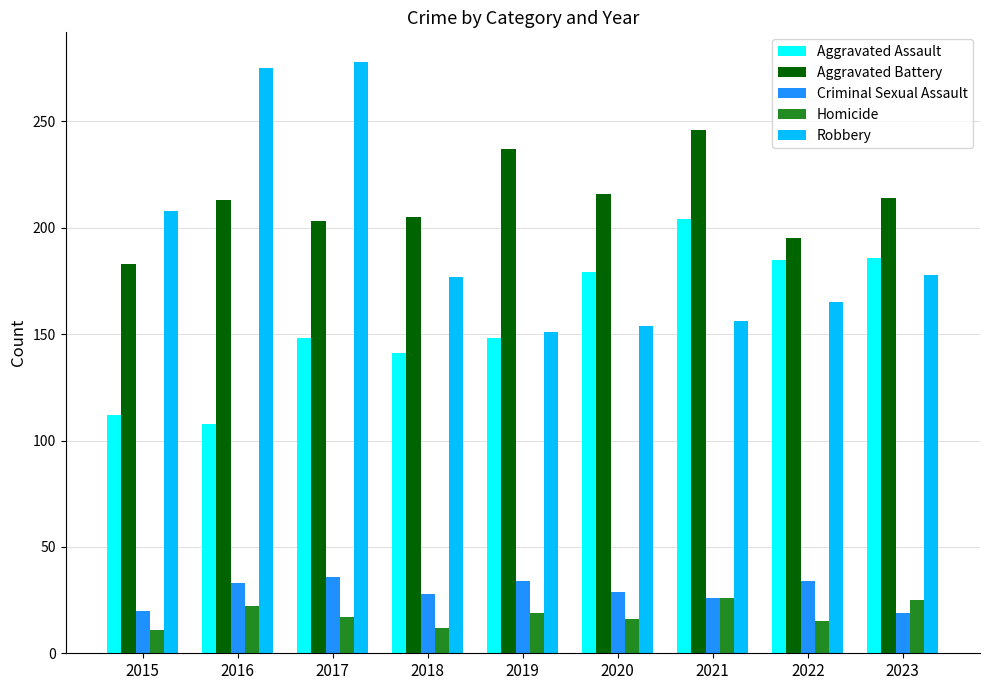

What is the difference between the Criminal Sexual Assault values at 2015 and 2023?

1